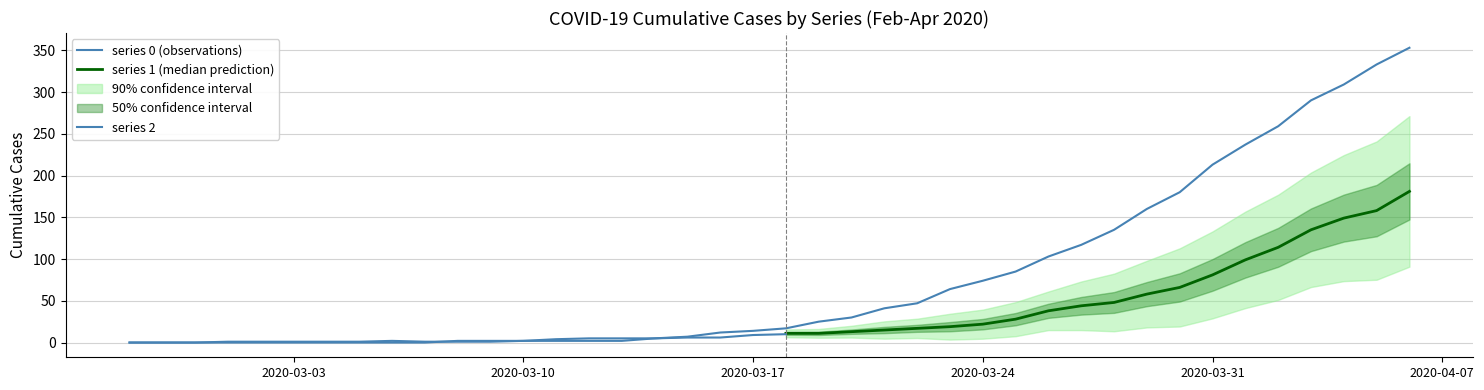

How many values in 0 are above zero?

30